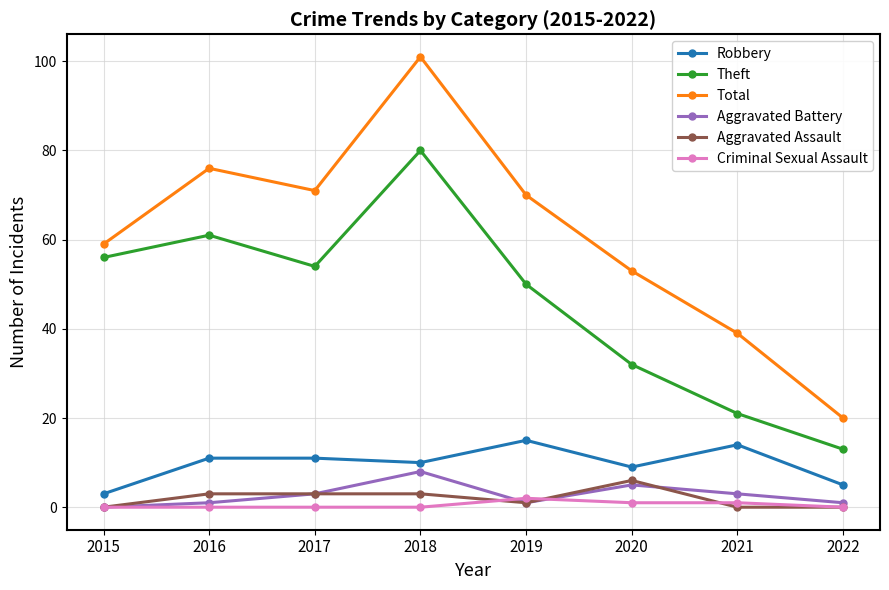

True or false: Aggravated Battery has a value of 3 at 2017.

True